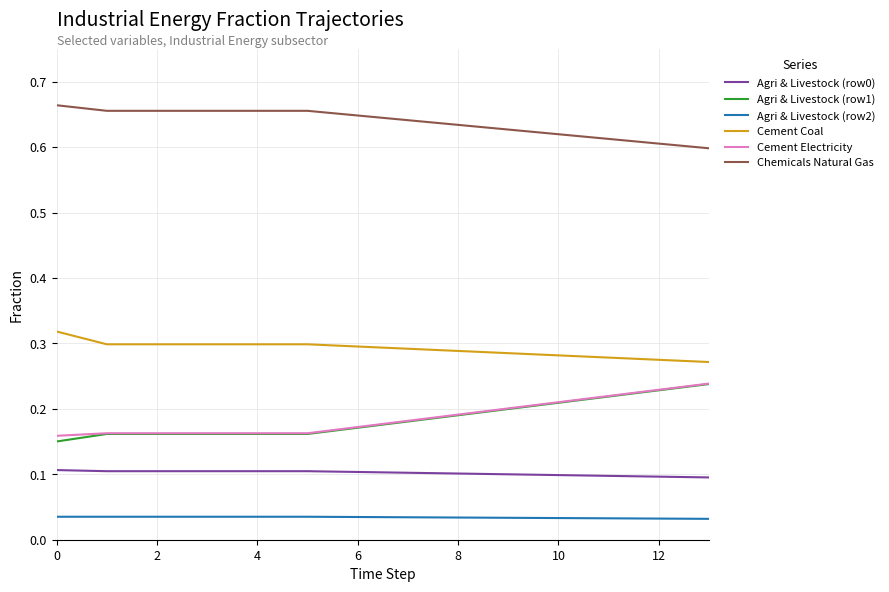

True or false: Cement Coal and Cement Electricity cross at least once.

False